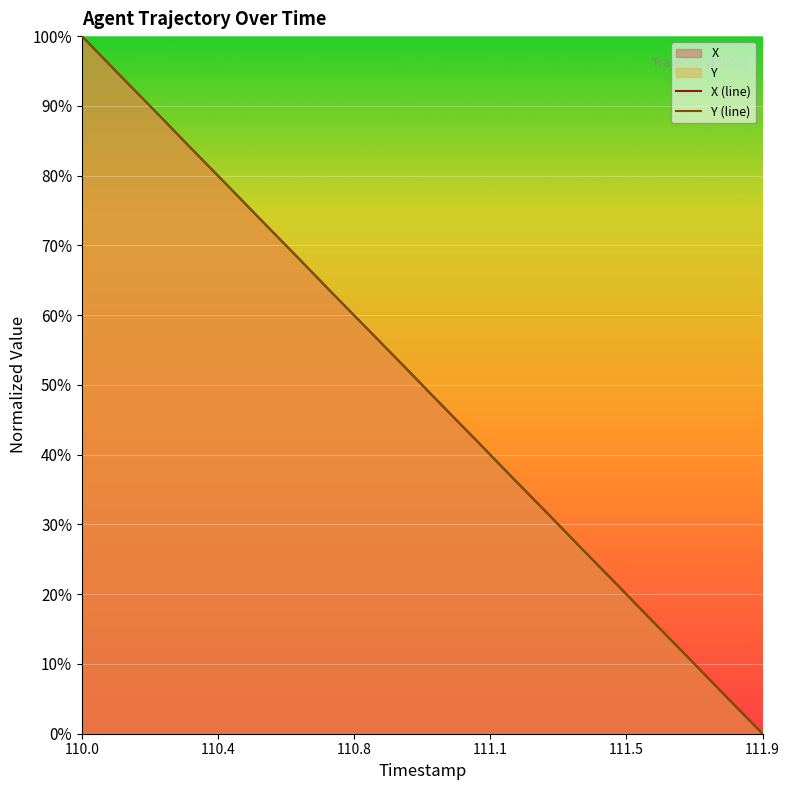

What value does the Y (line) series have at 111.9?

0.0